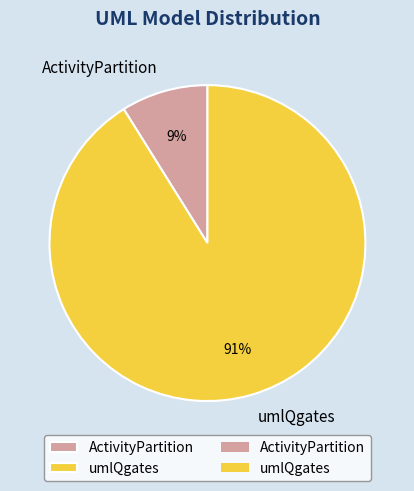

Combined, do umlQgates and ActivityPartition account for over 50%?

Yes